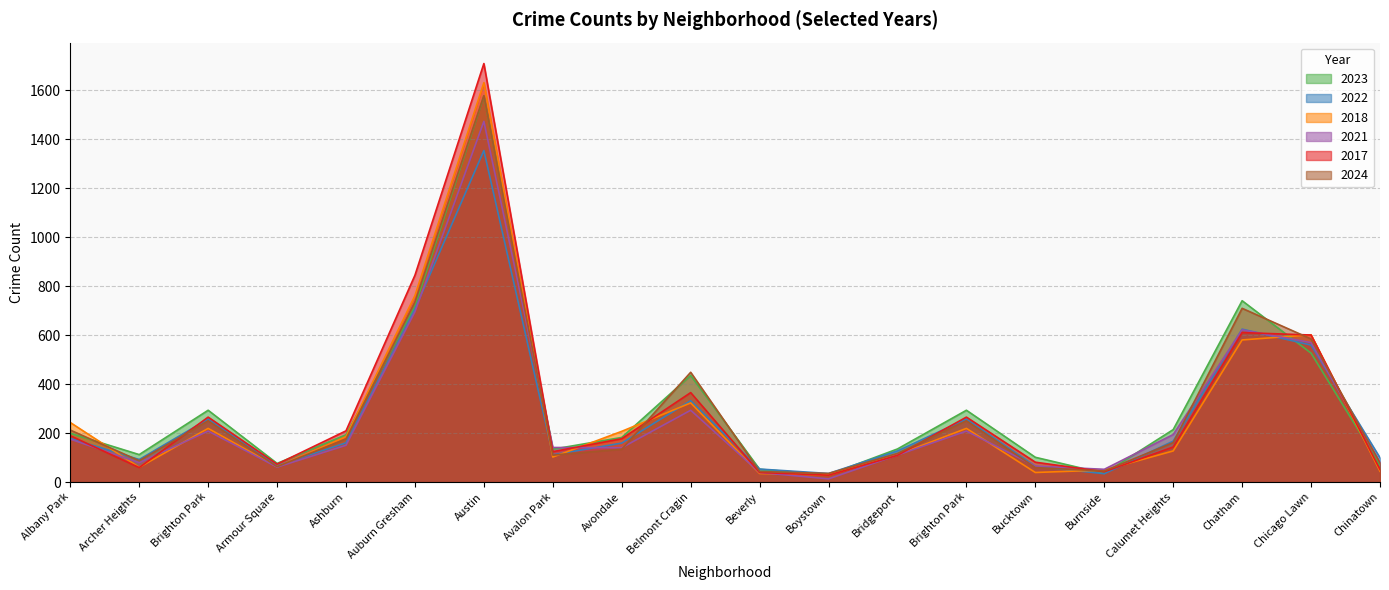

Where is 2018 nearest to the value 829?

Auburn Gresham